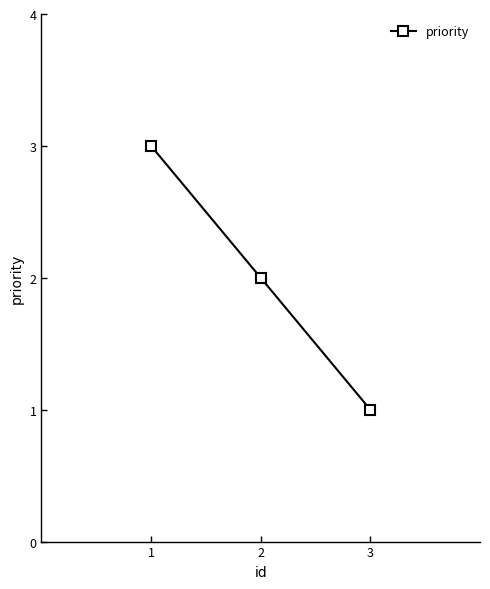

What is the average value?

2